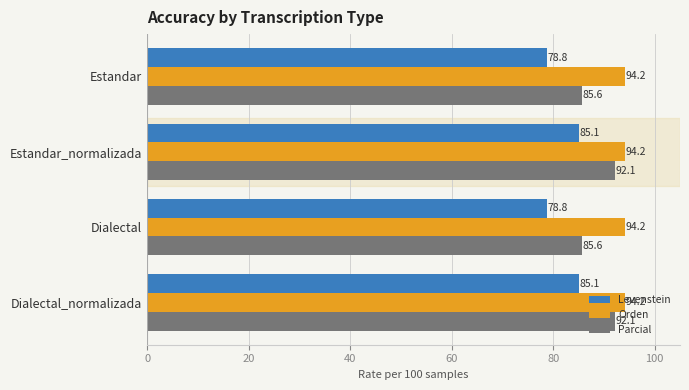

What is the value of the Levenstein bar at the 3rd from the left?

78.8